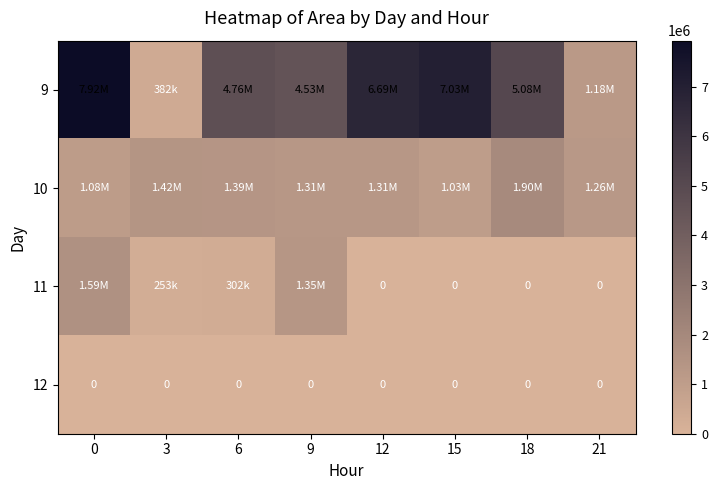

Is it true that 9 equals 821513 at 21?

False